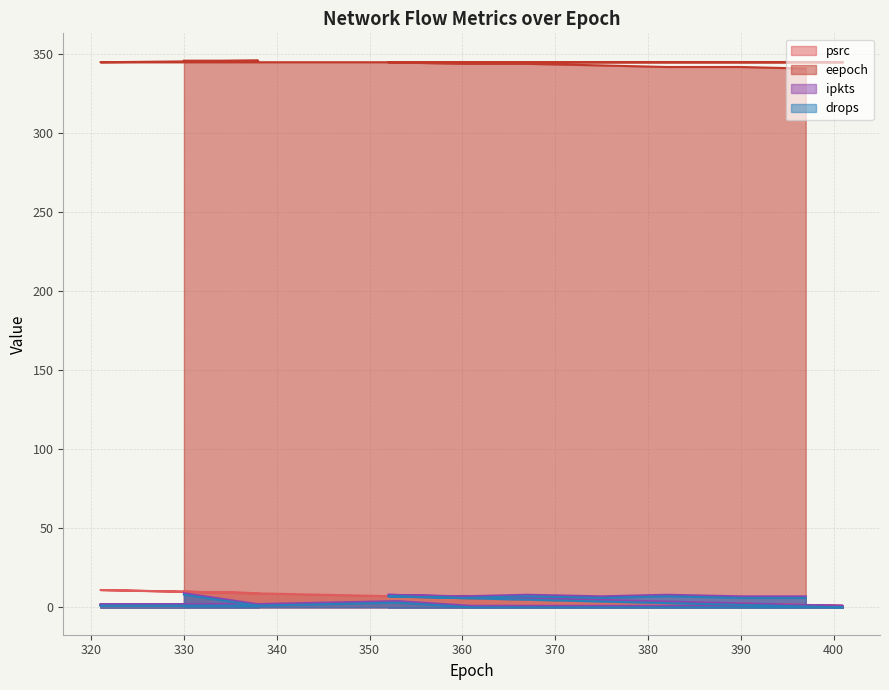

The ipkts series shows 1 at 369. True or false?

True